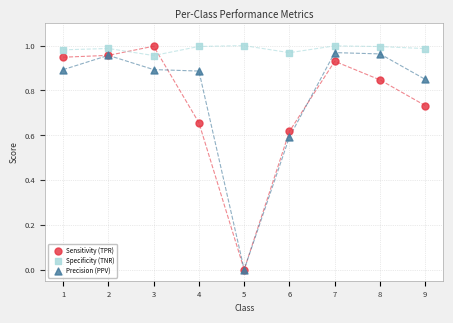

Which series has the largest Y range (max minus min)?

Sensitivity (TPR)